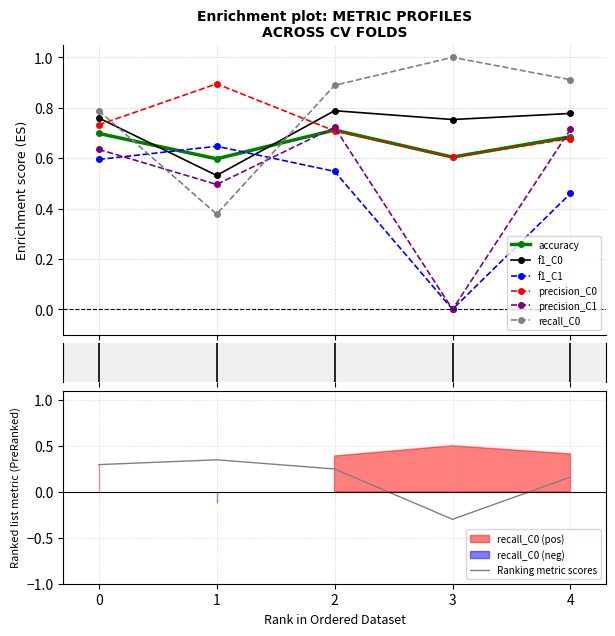

What are all the series names shown in the legend?

accuracy, f1_C0, f1_C1, precision_C0, precision_C1, recall_C0